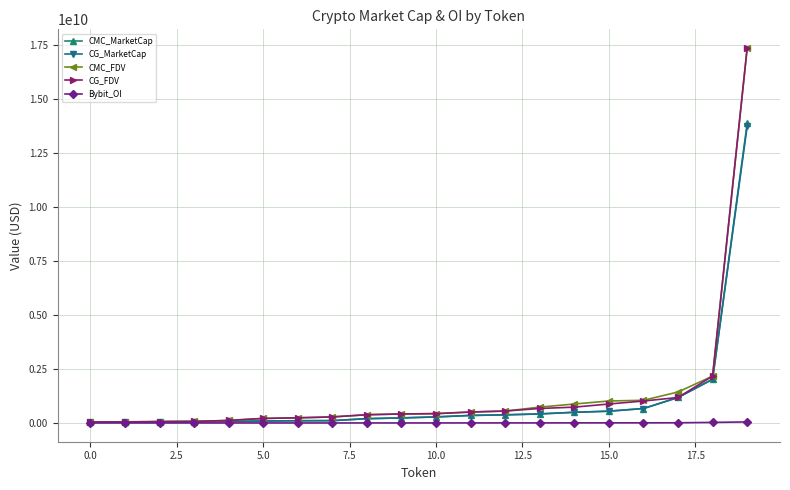

What are all the series names shown in the legend?

CMC_MarketCap, CG_MarketCap, CMC_FDV, CG_FDV, Bybit_OI